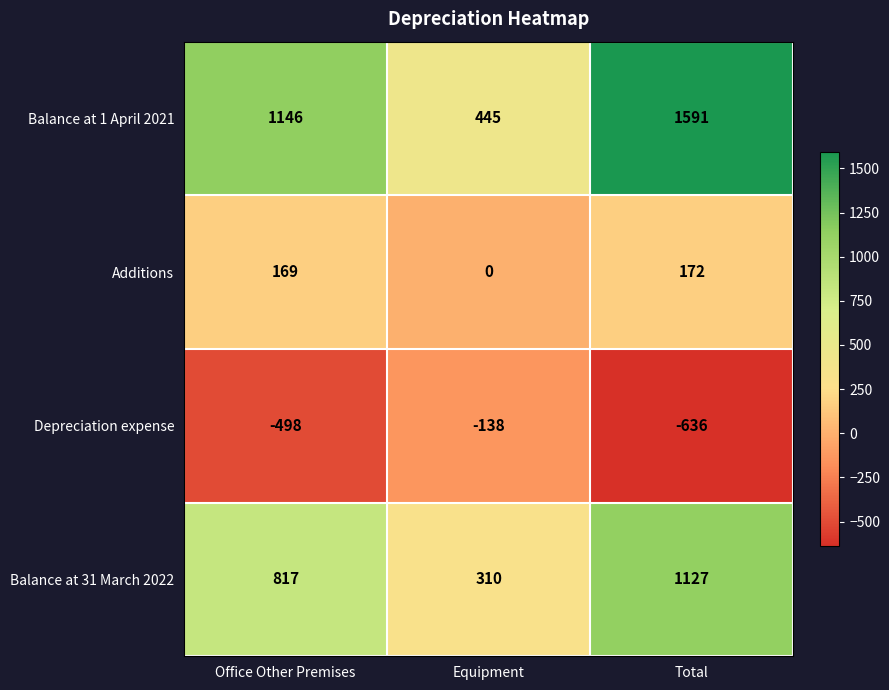

Which series changed the most between Equipment and Total?

Balance at 1 April 2021